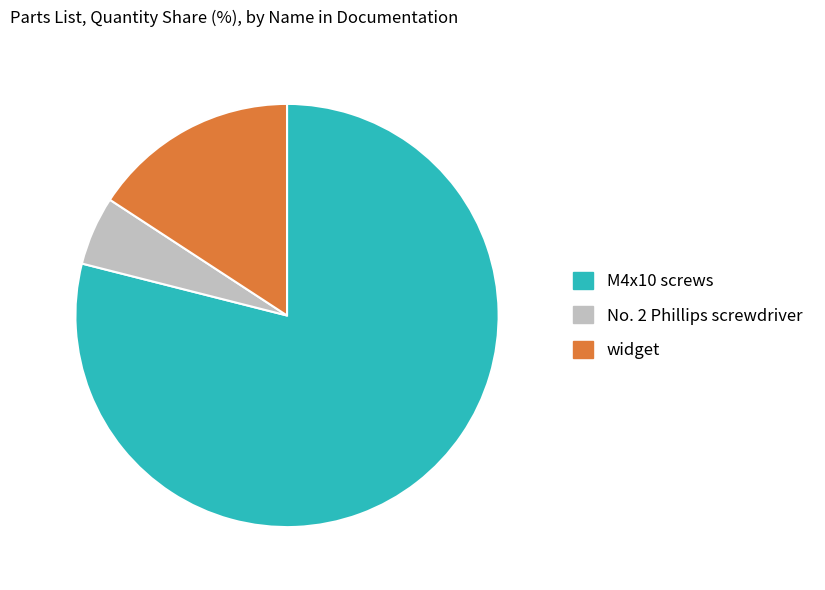

How many segments does this pie chart have?

3